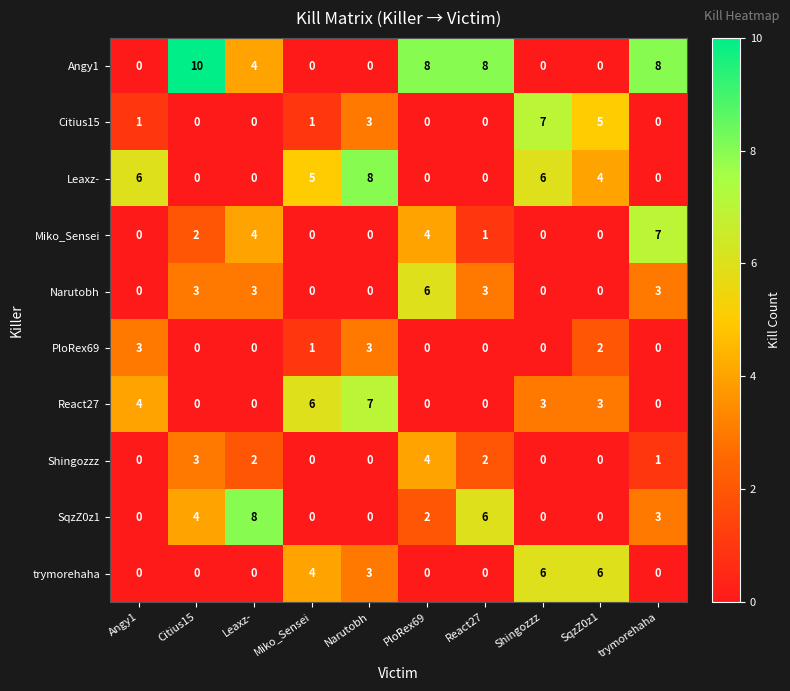

What is the sum of all PloRex69 values?

9